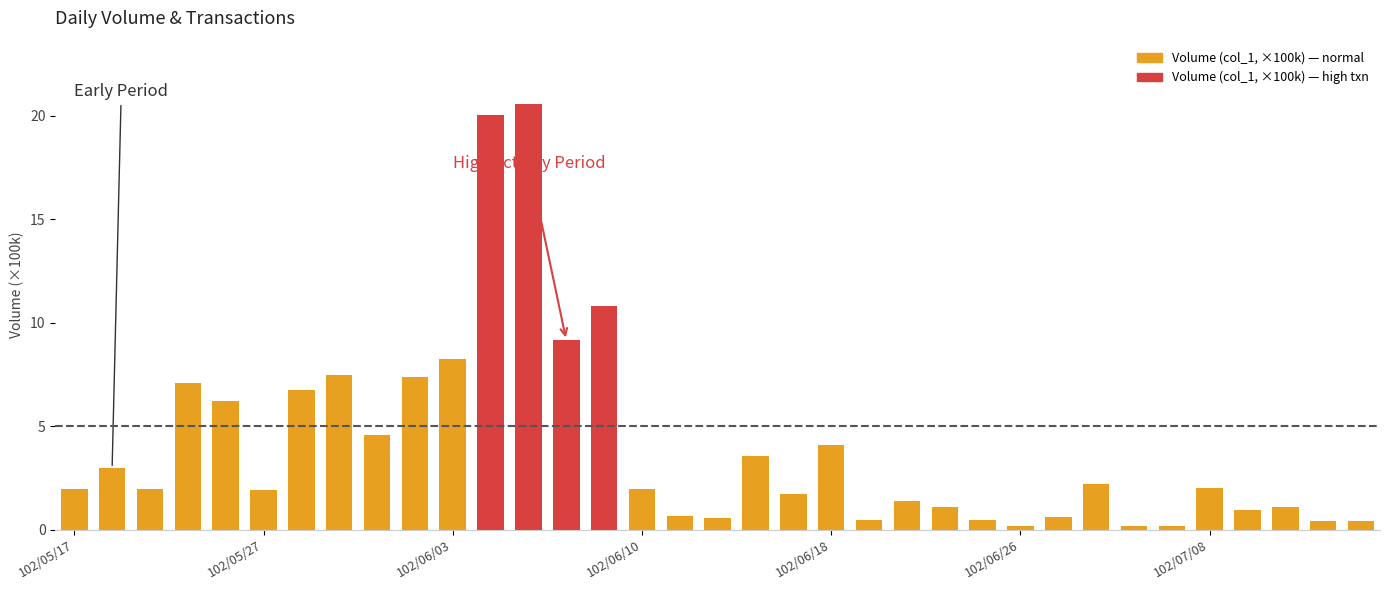

At which category is the sum across all series the highest?

12